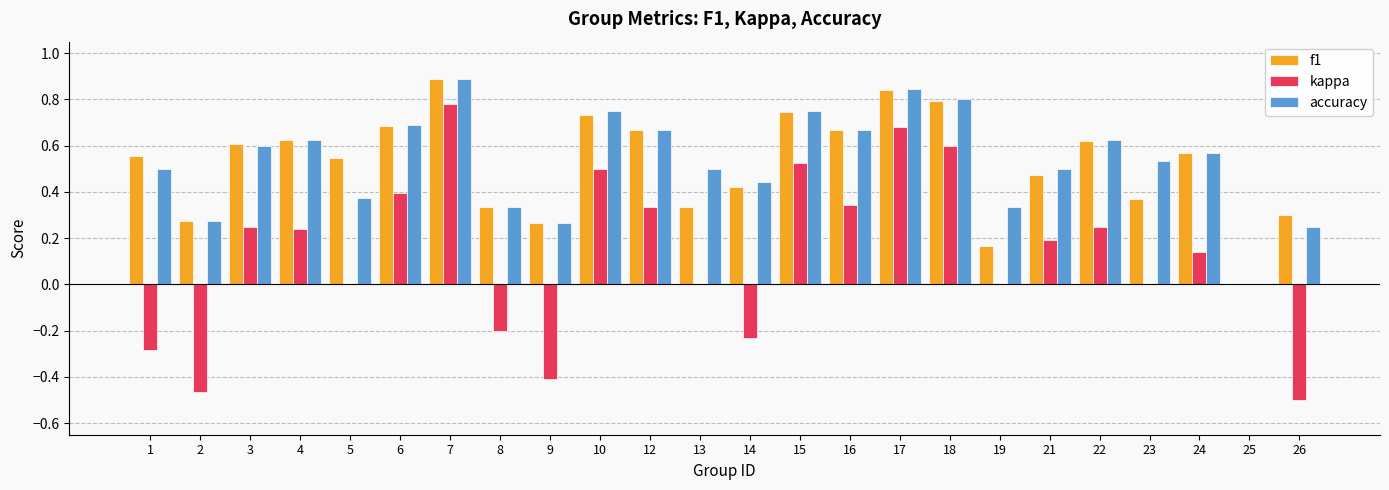

Which series changed the most between 15 and 16?

kappa